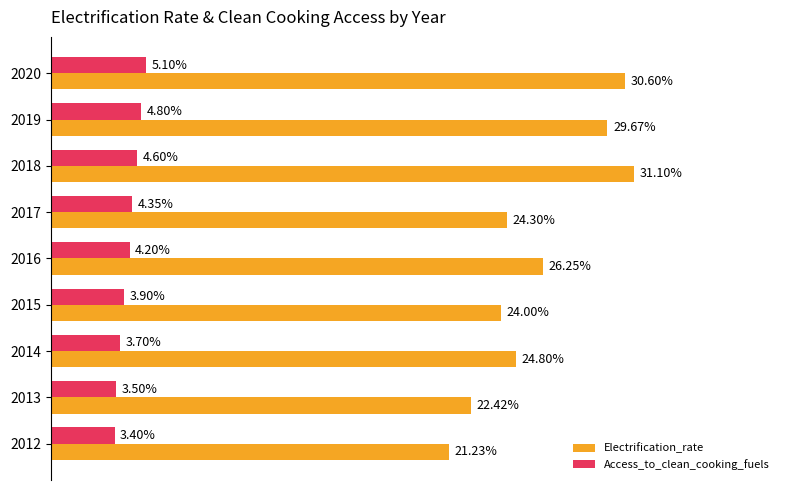

Which series has the largest range (max minus min)?

Electrification_rate